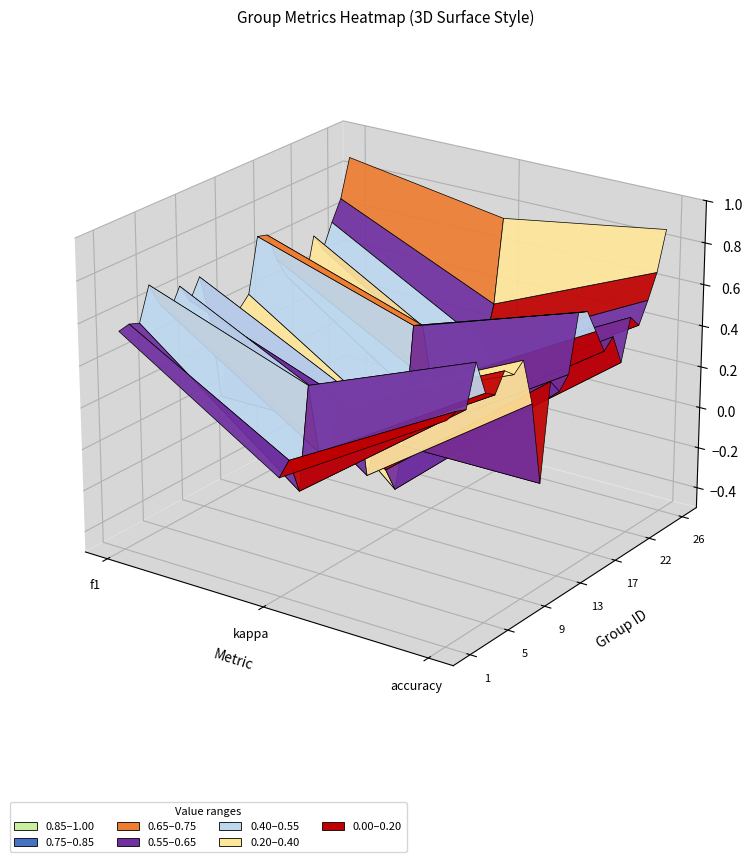

Which category has the highest value in the 2 series?

f1